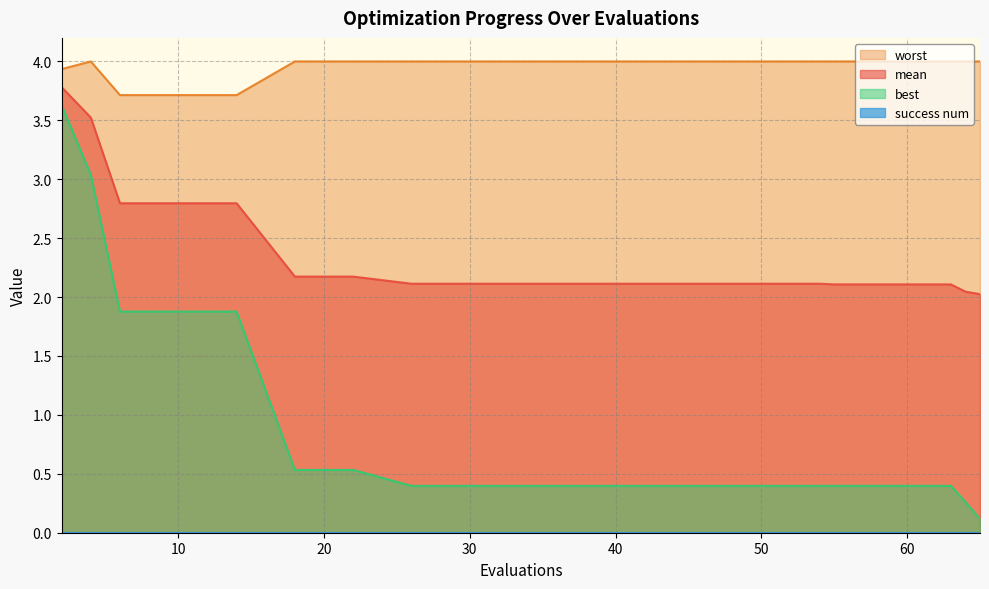

True or false: best and mean intersect in this chart.

False